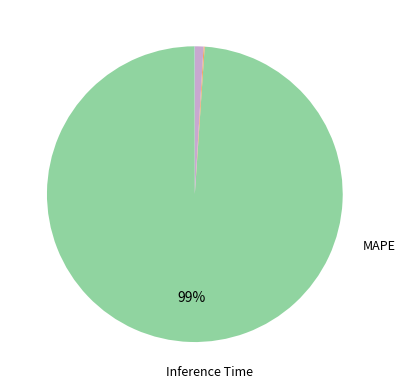

True or false: MAPE accounts for 93% of the total.

False